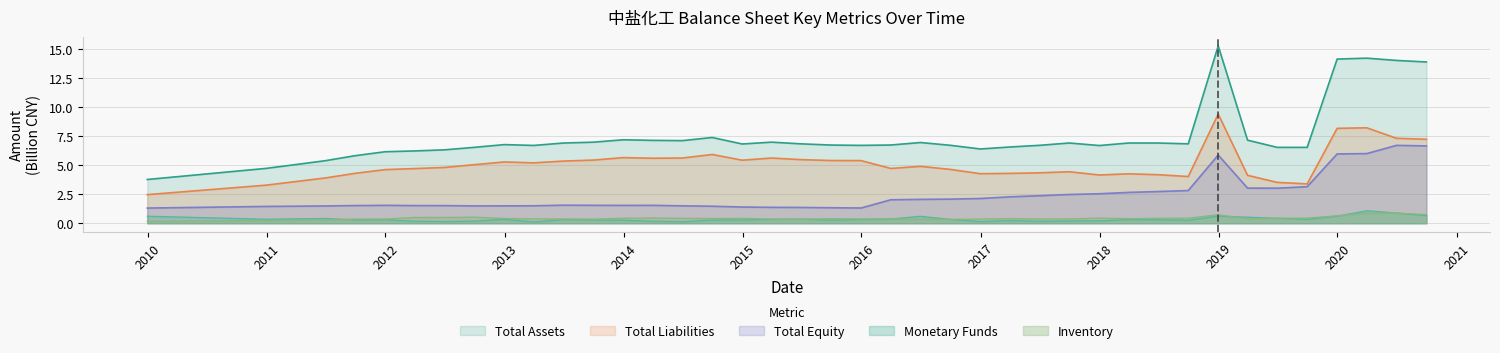

What is the greatest value displayed?

15.3